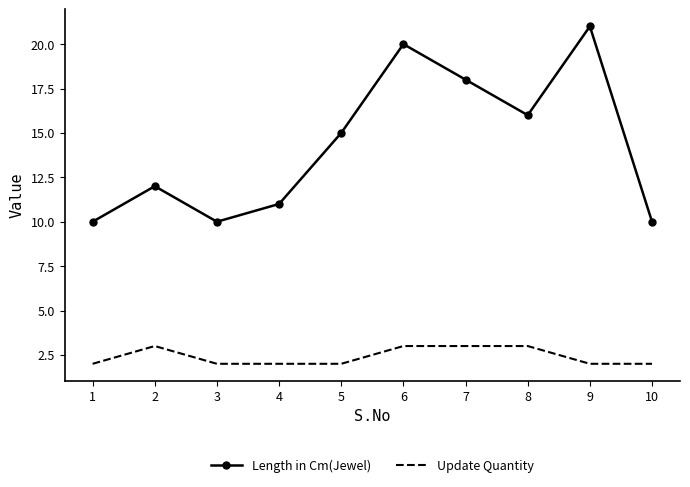

List the series in order of their overall mean, lowest first.

Update Quantity, Length in Cm(Jewel)